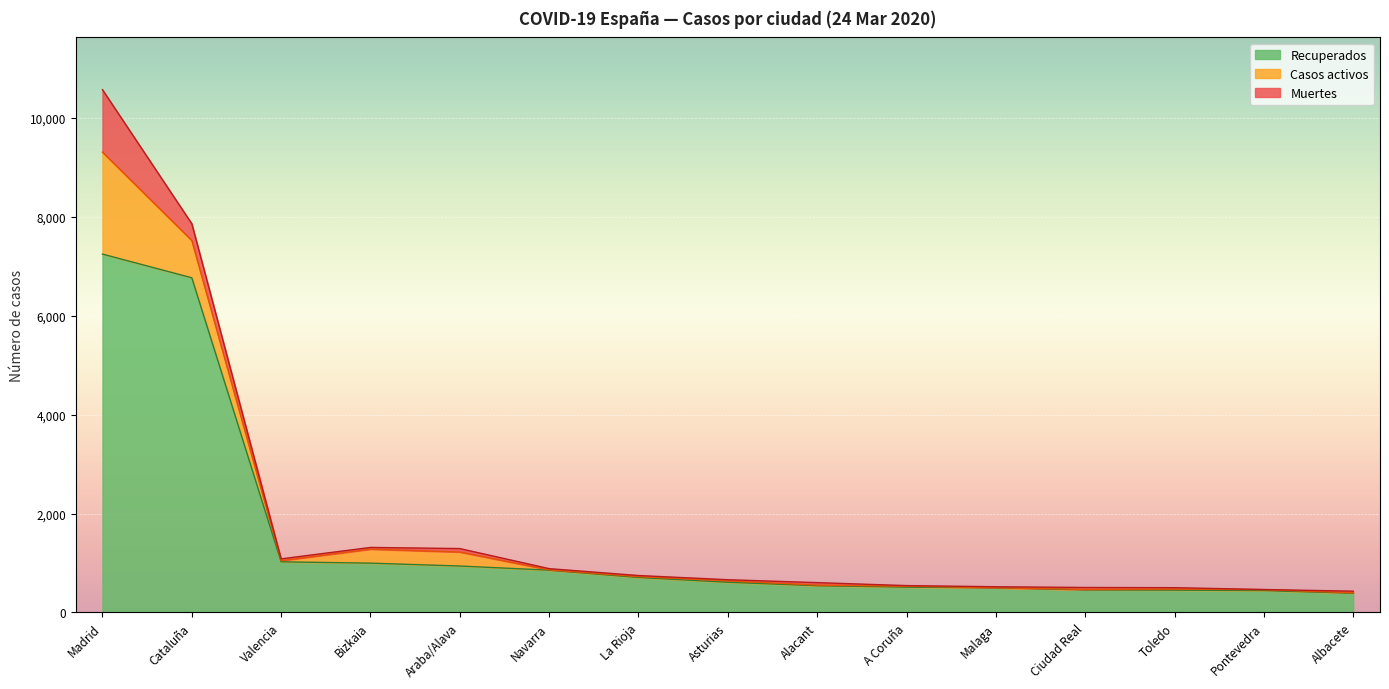

Reading right to left, transcribe all the data shown in this chart.

Recuperados: 390	442	451	457	499	512	541	610	707	855	939	997	1024	6770	7249
Muertes: 32	3	28	40	21	12	50	22	22	24	70	35	37	339	1263
Casos activos: 8	19	22	8	0	19	12	30	18	7	283	283	23	755	2063